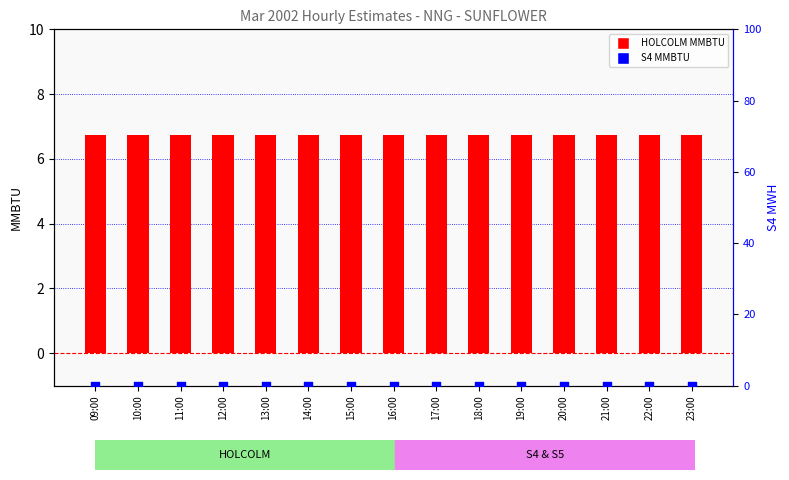

At which category is the sum across all series the highest?

09:00